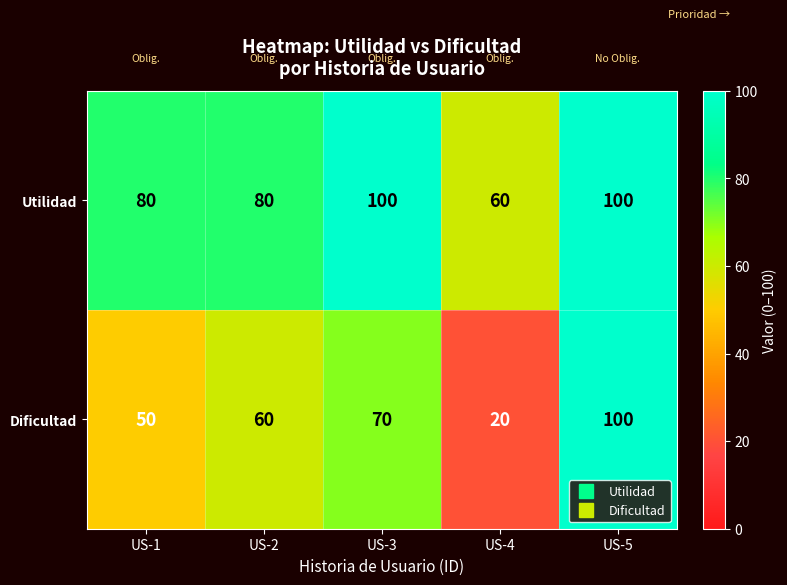

Reading left to right, what are all the values shown in this chart?

Utilidad: US-1=80	US-2=80	US-3=100	US-4=60	US-5=100
Dificultad: US-1=50	US-2=60	US-3=70	US-4=20	US-5=100